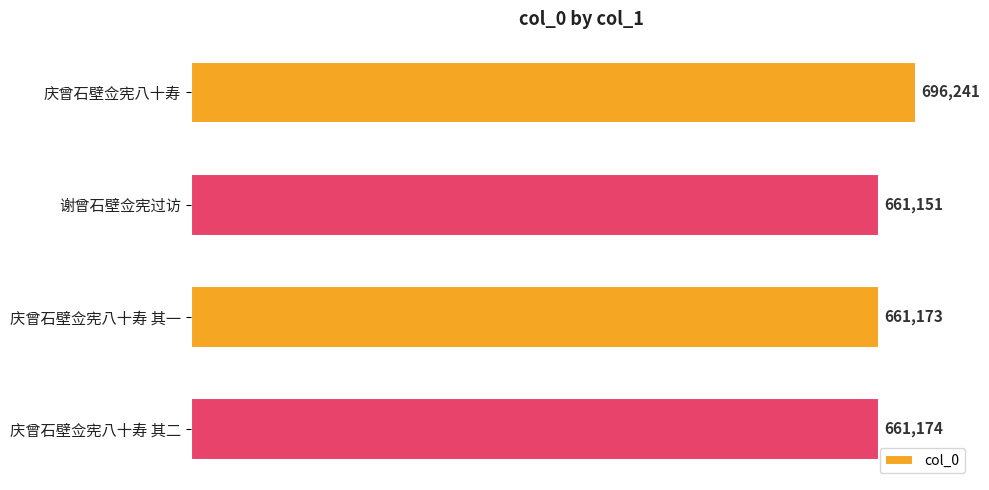

How many data points does each series have?

4